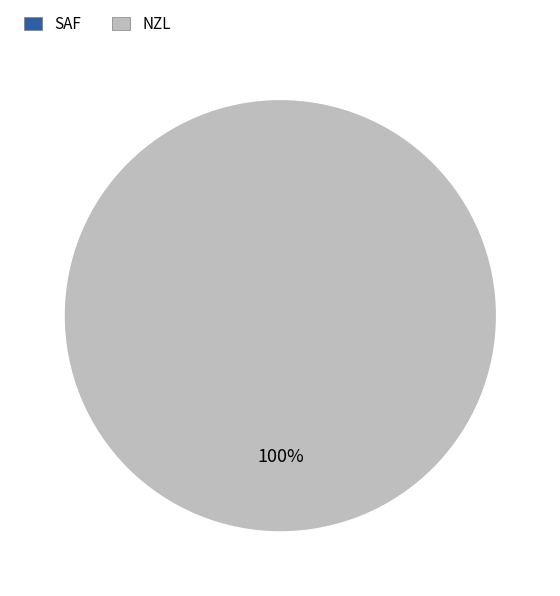

Between NZL and SAF, which is larger?

NZL